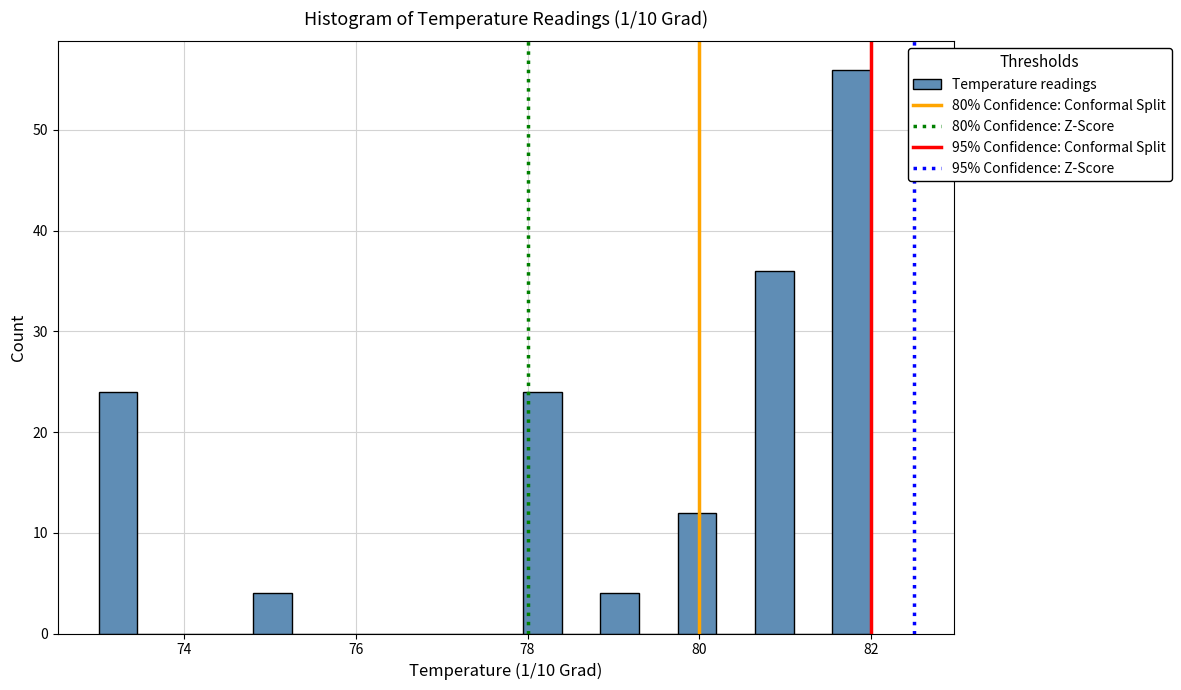

Around what value on the x-axis is the tallest bar? Give the approximate position of its centre, as read against the axis.

81.8